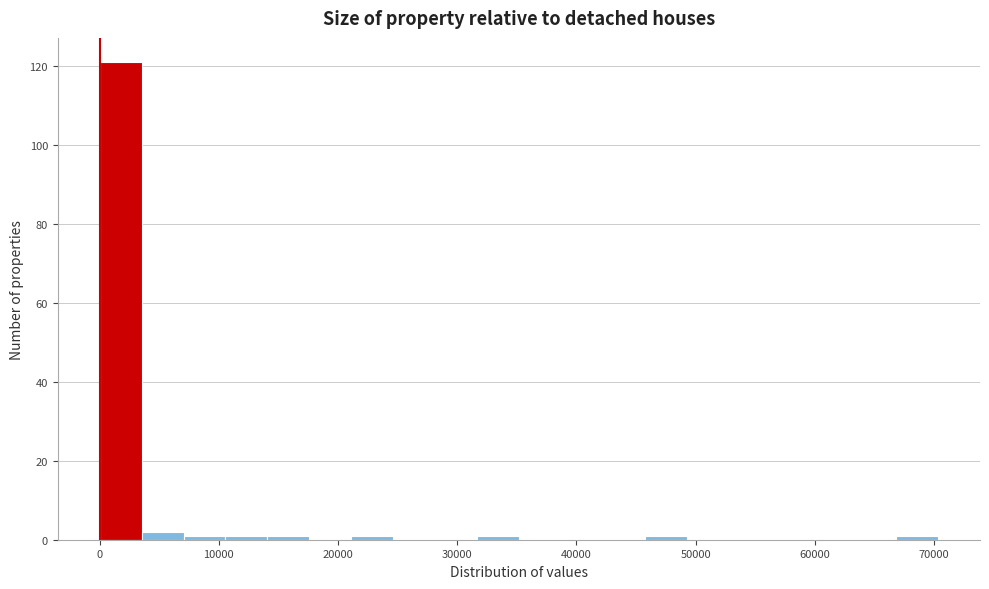

Around what value on the x-axis is the tallest bar? Give the approximate position of its centre, as read against the axis.

2000